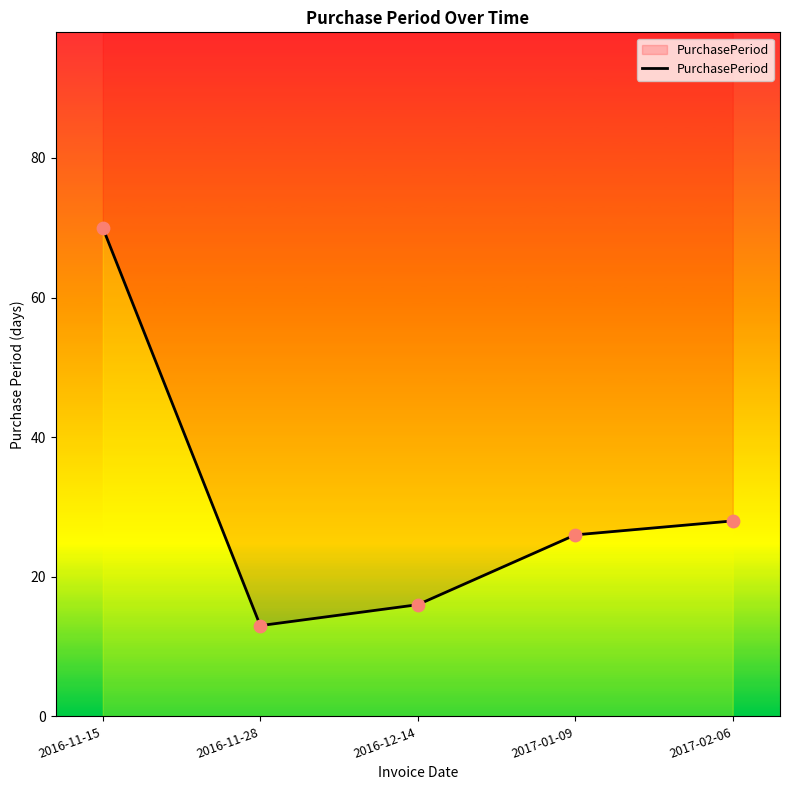

What is the change in value from 2016-11-28 to 2017-01-09?

+13